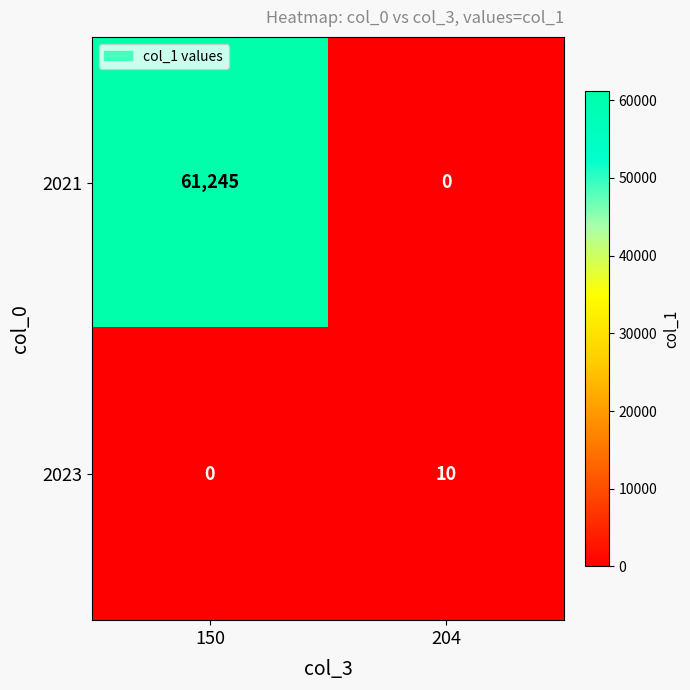

What is the difference between the highest and lowest values at 150?

61245